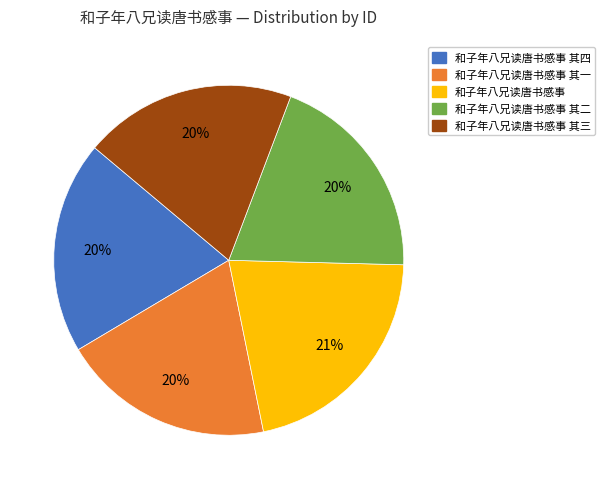

How many segments does this pie chart have?

5